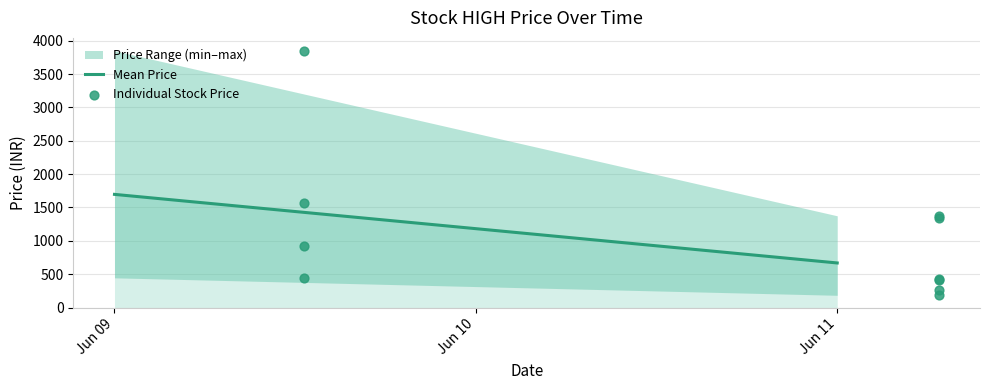

What Y value in the scatter plot is closest to 2016?

1565